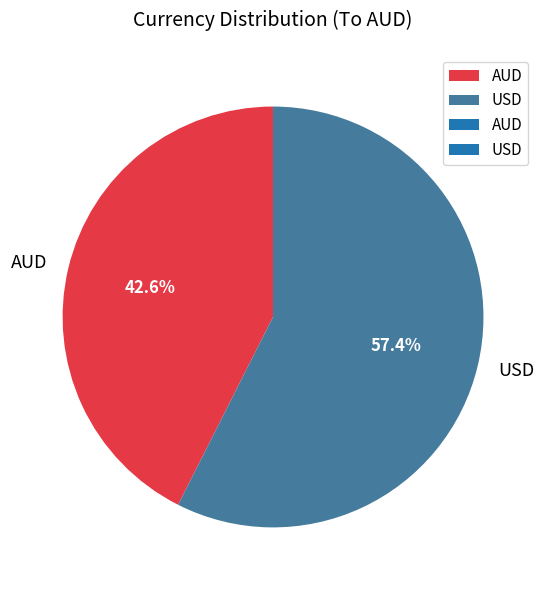

Rank the categories by value from highest to lowest.

USD, AUD